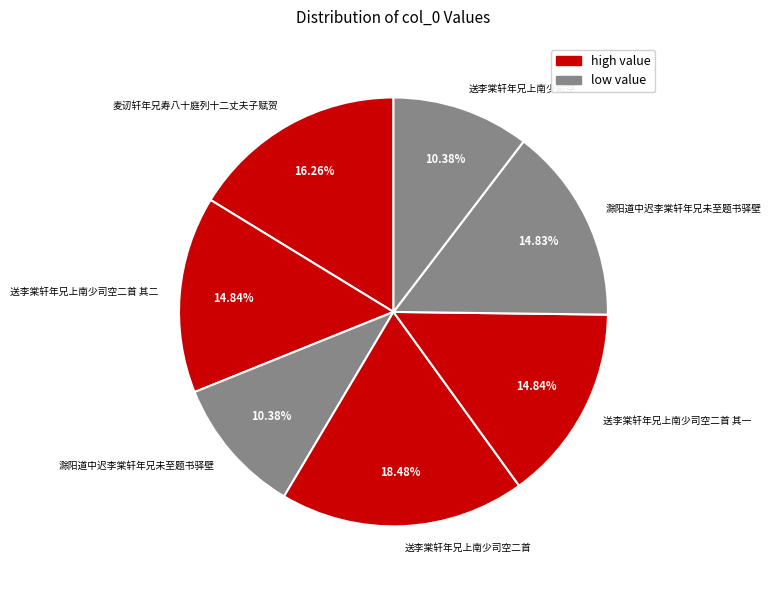

How many segments does this pie chart have?

7